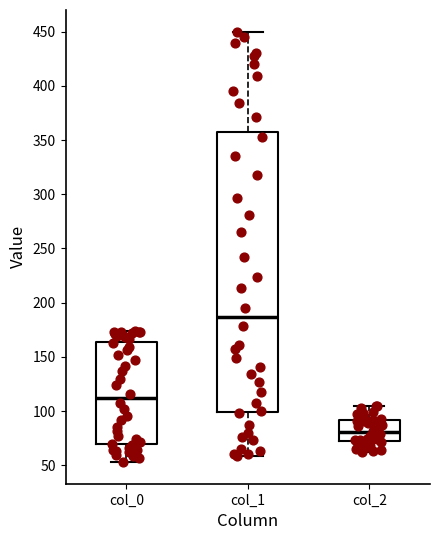

Reading left to right, transcribe this box plot: for each box, give where its median line is, the range the box spans, and where its two whiskers end, as read against the y-axis. The values are not printed on the chart, so give them approximately, as read against the axis.

col_0: median 110, box 70 to 165, whiskers 55 to 175
col_1: median 185, box 100 to 360, whiskers 60 to 450
col_2: median 80, box 75 to 90, whiskers 60 to 105